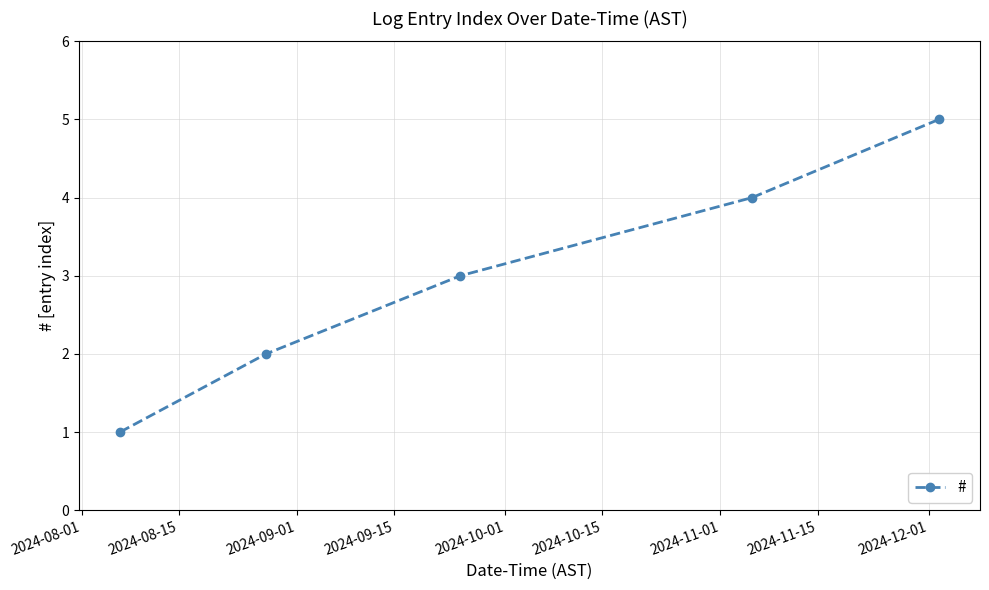

What is the difference between the maximum and minimum values?

4